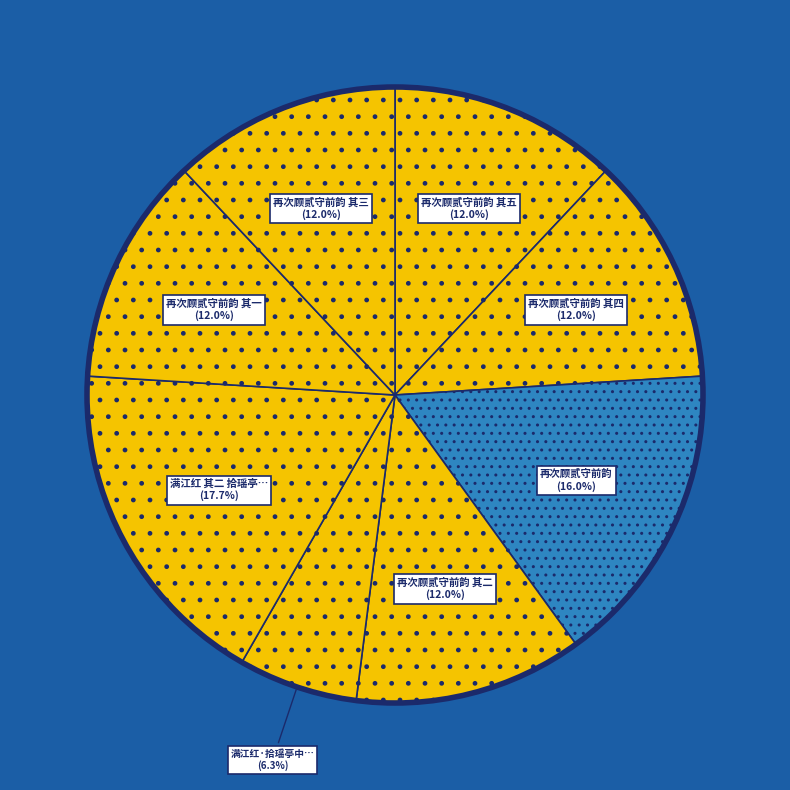

How many slices are in this pie chart?

8